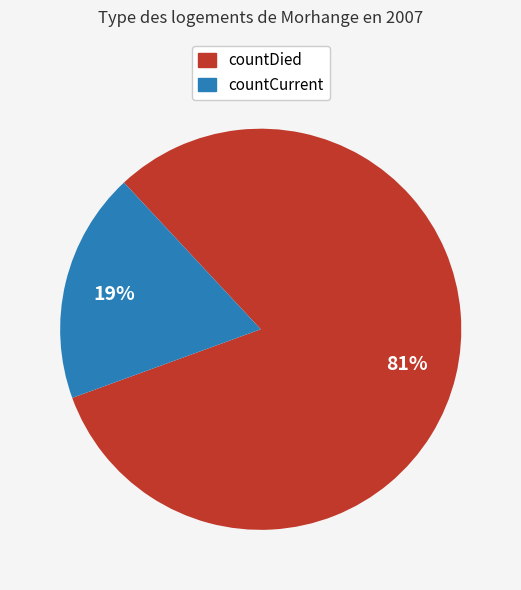

Rank the categories by value from highest to lowest.

countDied, countCurrent